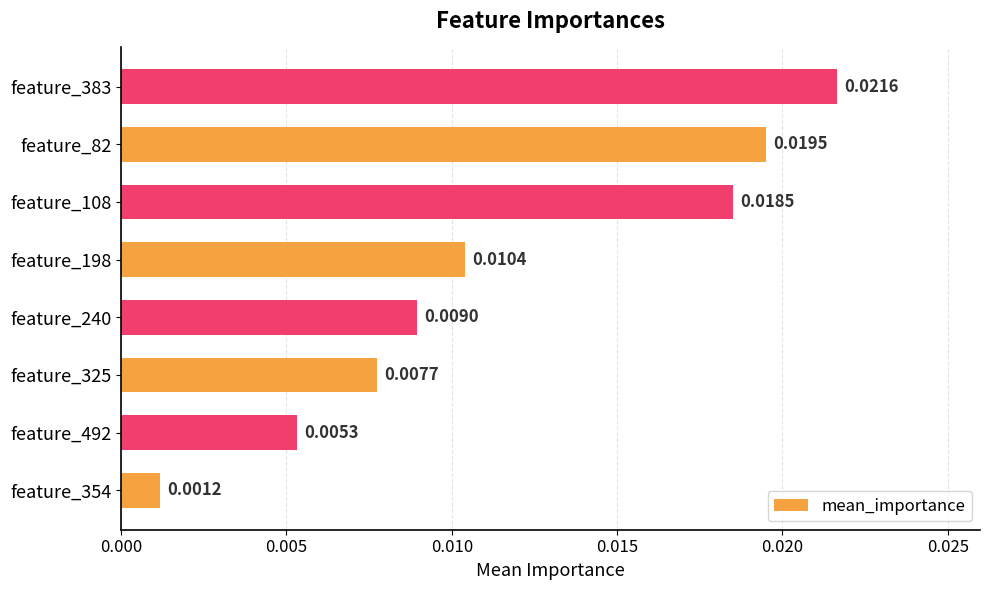

What is the sum of all values?

0.1